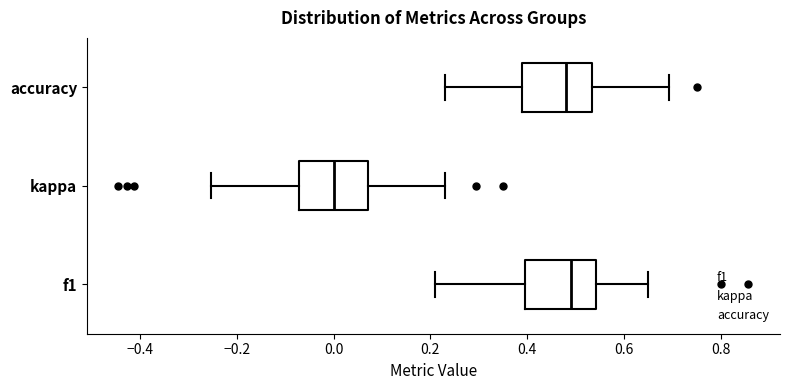

Reading bottom to top, read every box against the x-axis: the position of its median line, the range the box covers, and the ends of its whiskers. The values are not printed on the chart, so give them approximately, as read against the axis.

f1: median 0.48, box 0.40 to 0.54, whiskers 0.20 to 0.64
kappa: median 0.00, box -0.08 to 0.08, whiskers -0.26 to 0.24
accuracy: median 0.48, box 0.38 to 0.54, whiskers 0.24 to 0.70